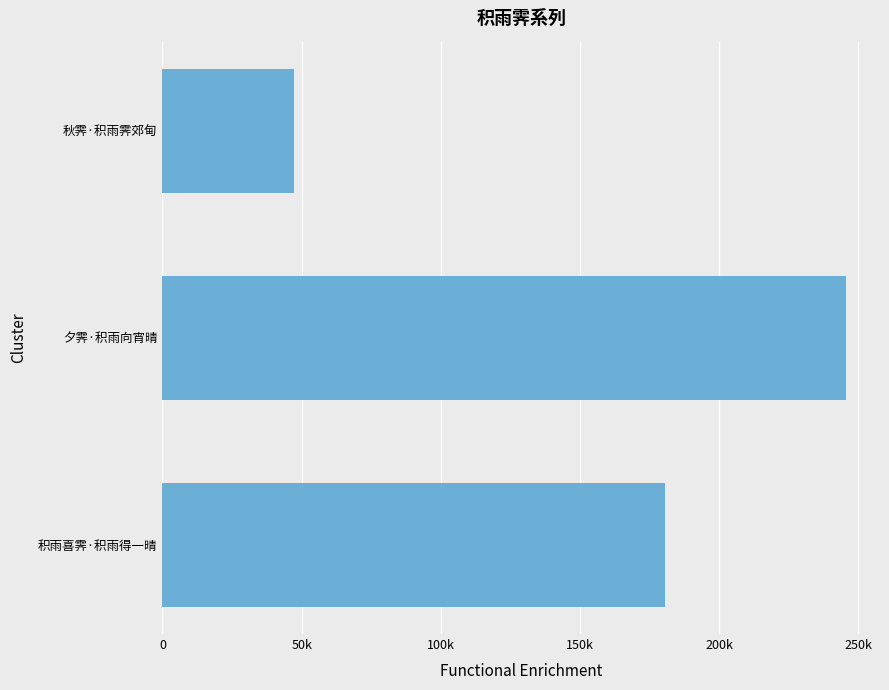

What is the maximum value shown in the chart?

245554